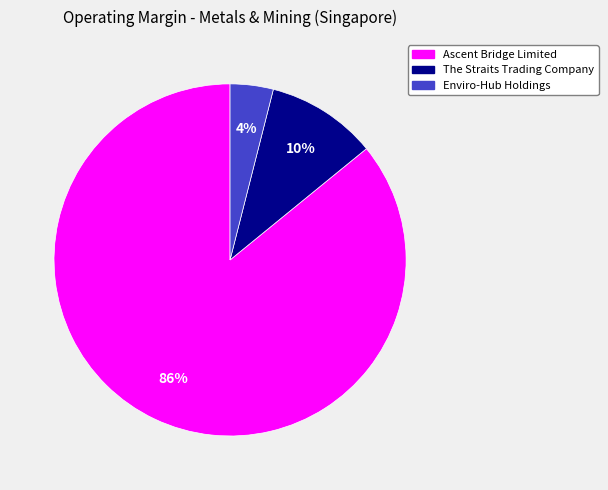

Is the sum of The Straits Trading Company and Ascent Bridge Limited greater than half?

Yes